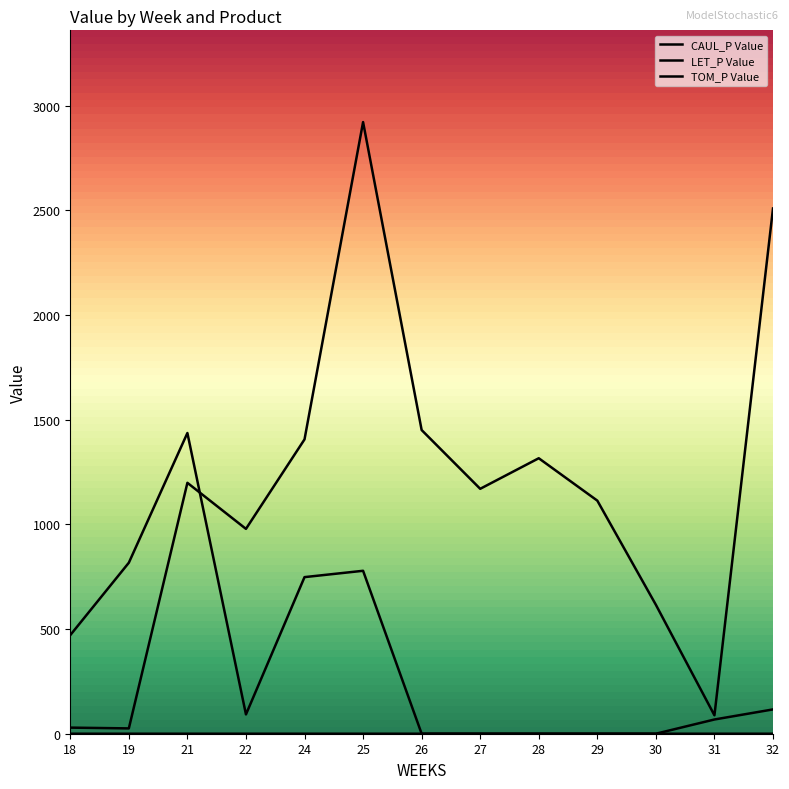

What is the sum of the CAUL_P Value values at 25 and 27?

4091.4